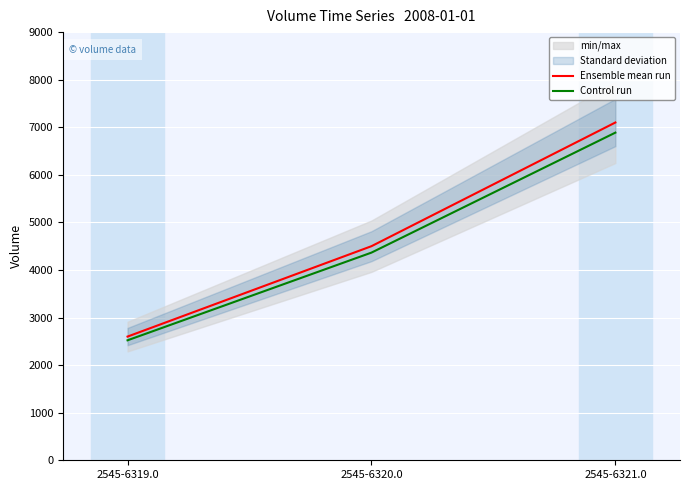

What is the maximum value shown in the chart?

7100